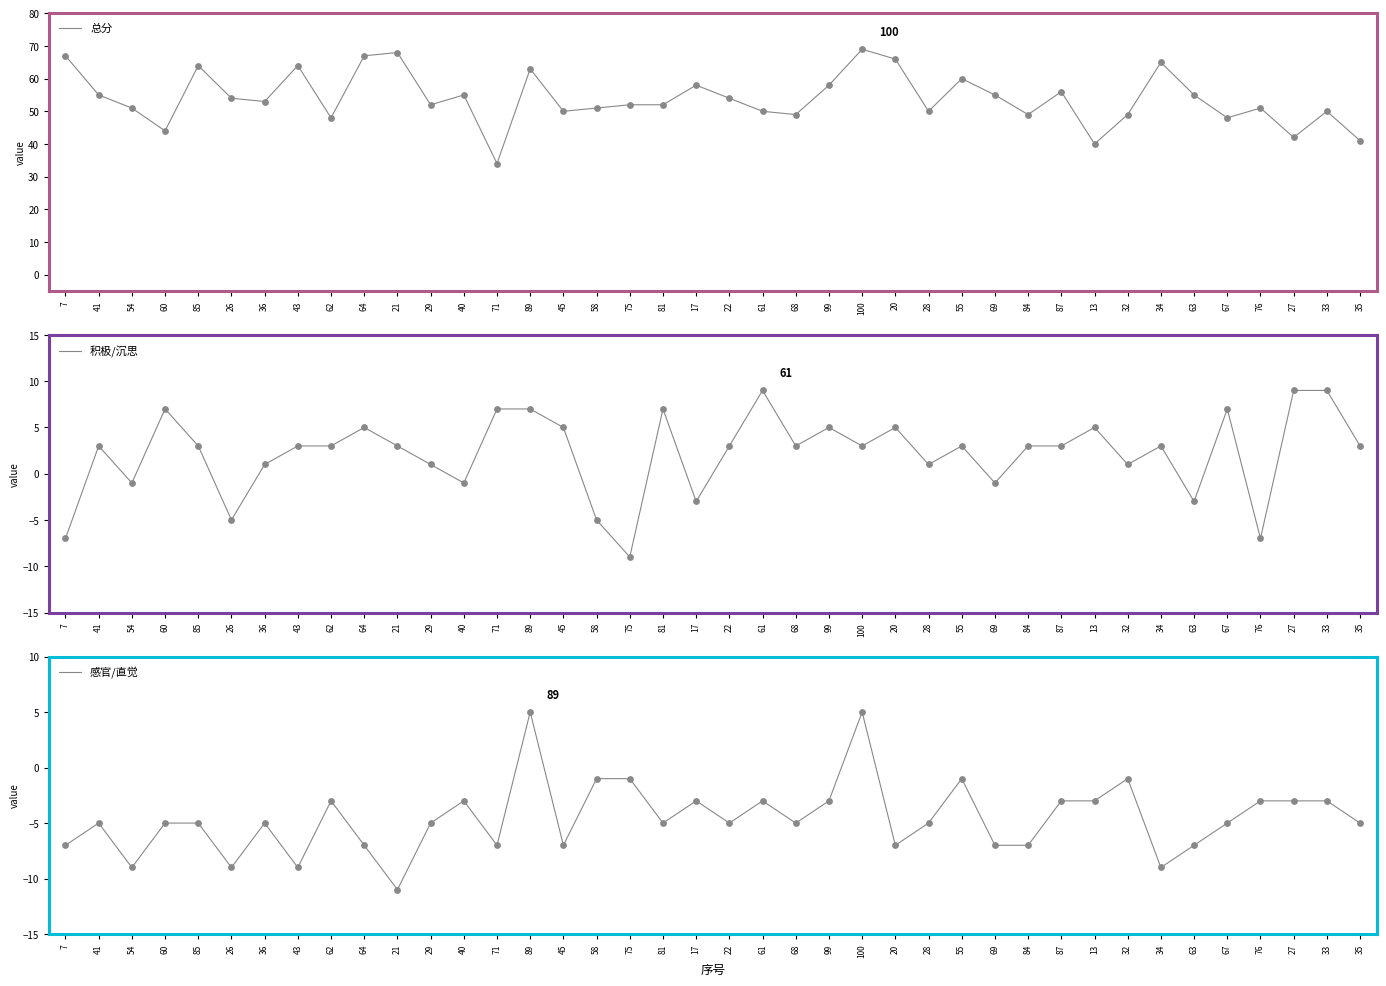

At which category is the sum across all series the highest?

100